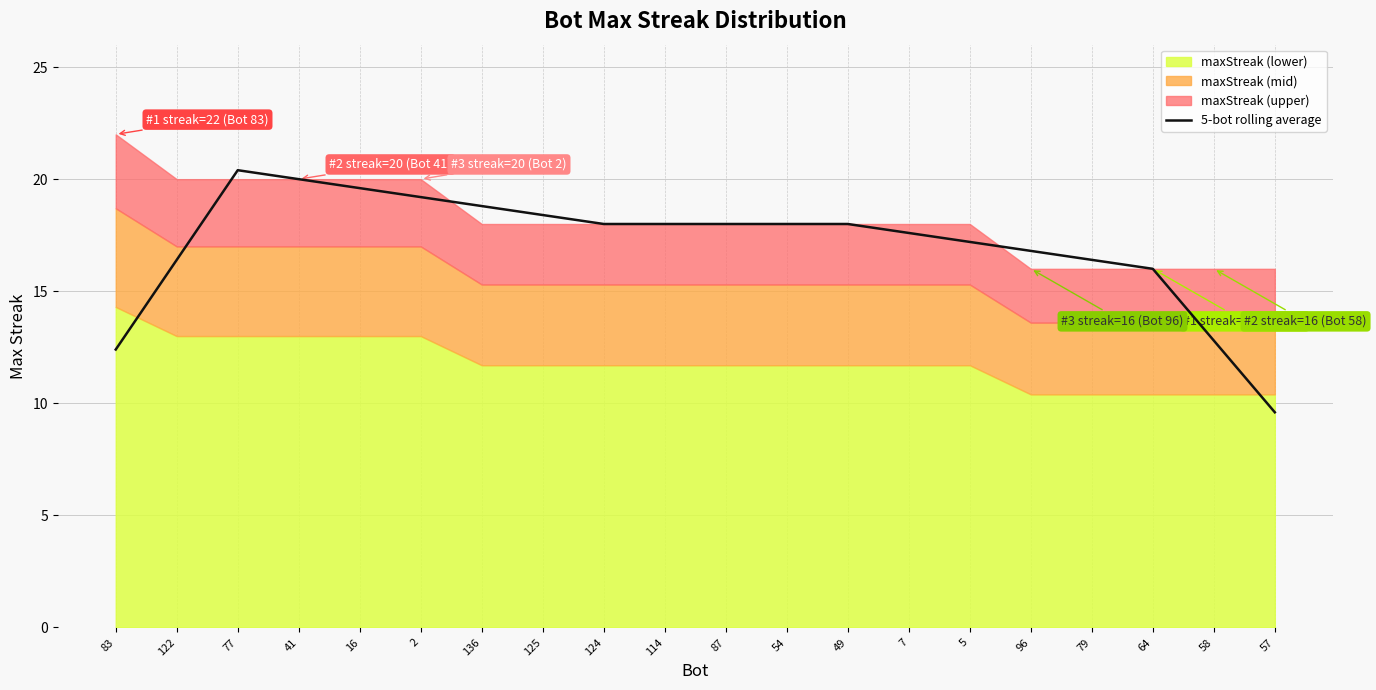

Reading left to right, transcribe all the data shown in this chart.

83=12.4	122=16.4	77=20.4	41=20.0	16=19.6	2=19.2	136=18.8	125=18.4	124=18.0	114=18.0	87=18.0	54=18.0	49=18.0	7=17.6	5=17.2	96=16.8	79=16.4	64=16.0	58=12.8	57=9.6